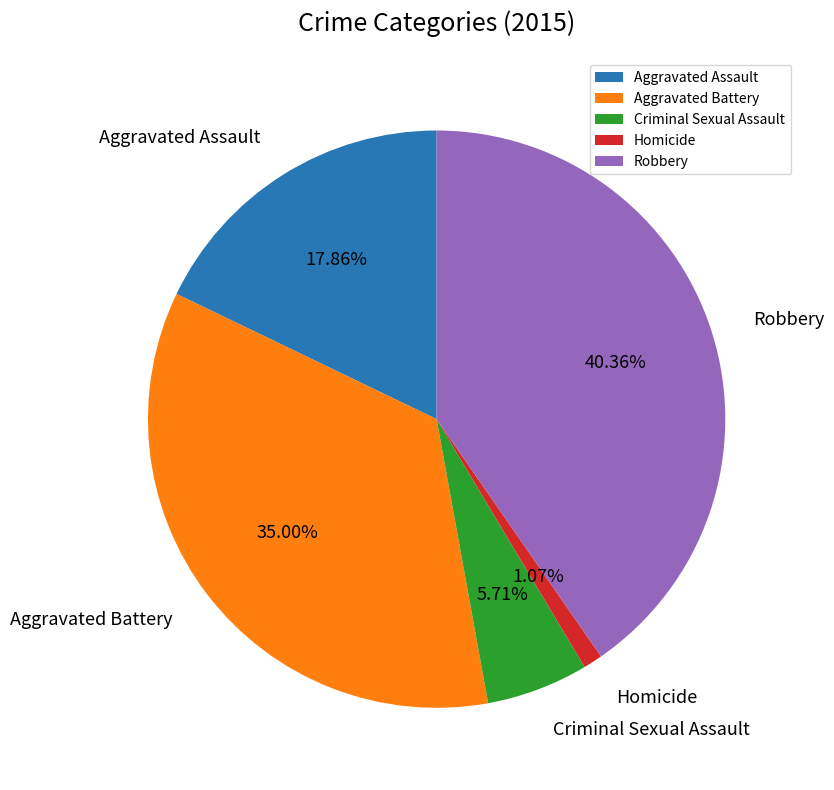

To the nearest percent, what is the average slice percentage?

20%